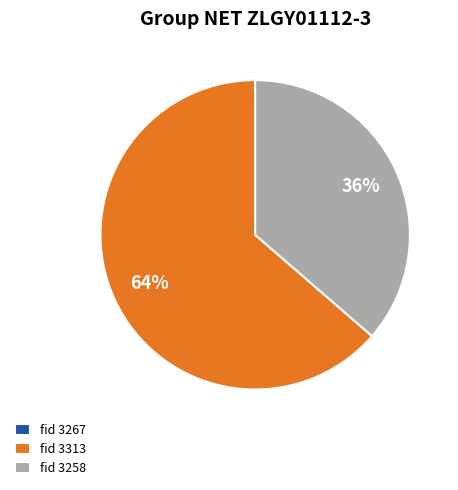

To the nearest percent, what is the combined percentage of fid 3313 and fid 3258?

100%